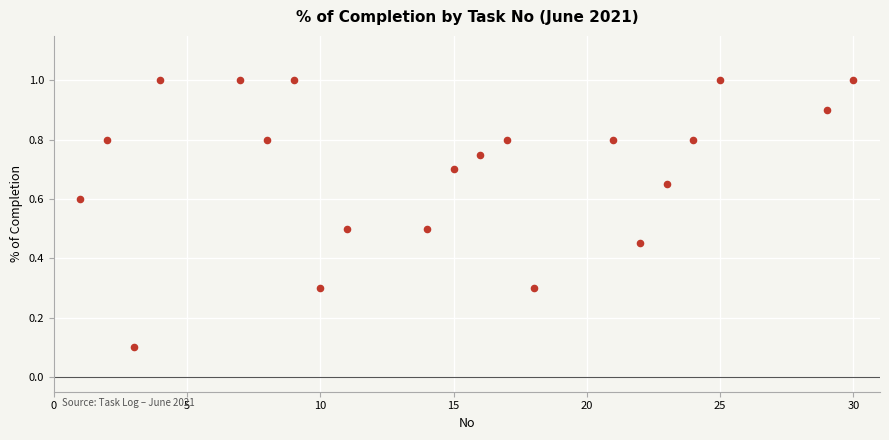

What is the range of X values (max minus min)?

29.0